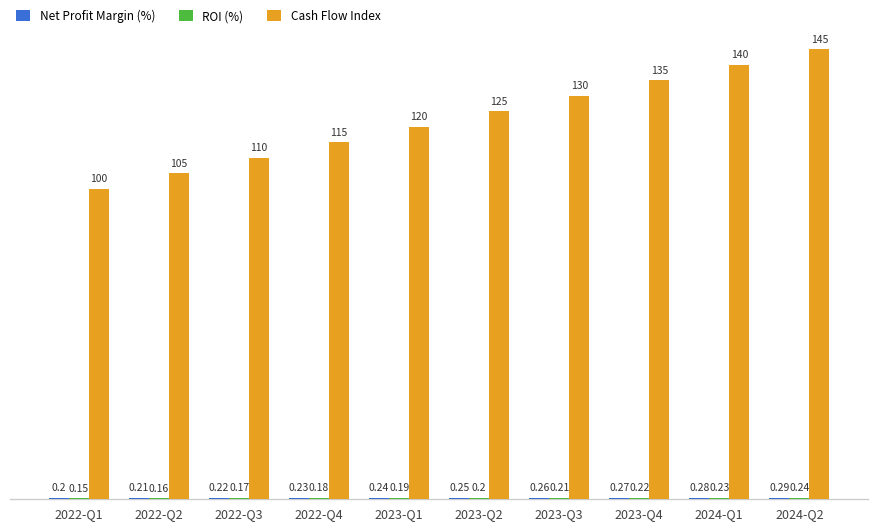

What is the sum of all Cash Flow Index values?

1225.0